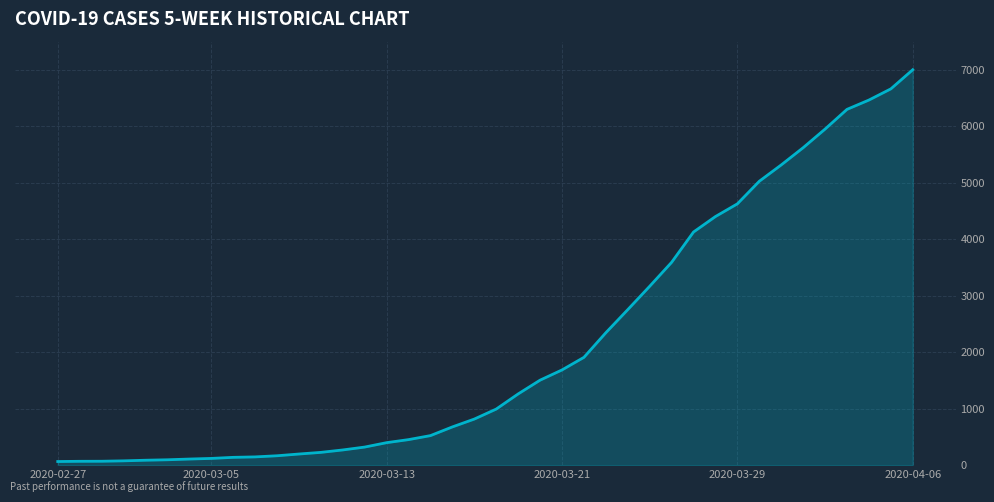

What is the difference between the maximum and minimum values?

6939